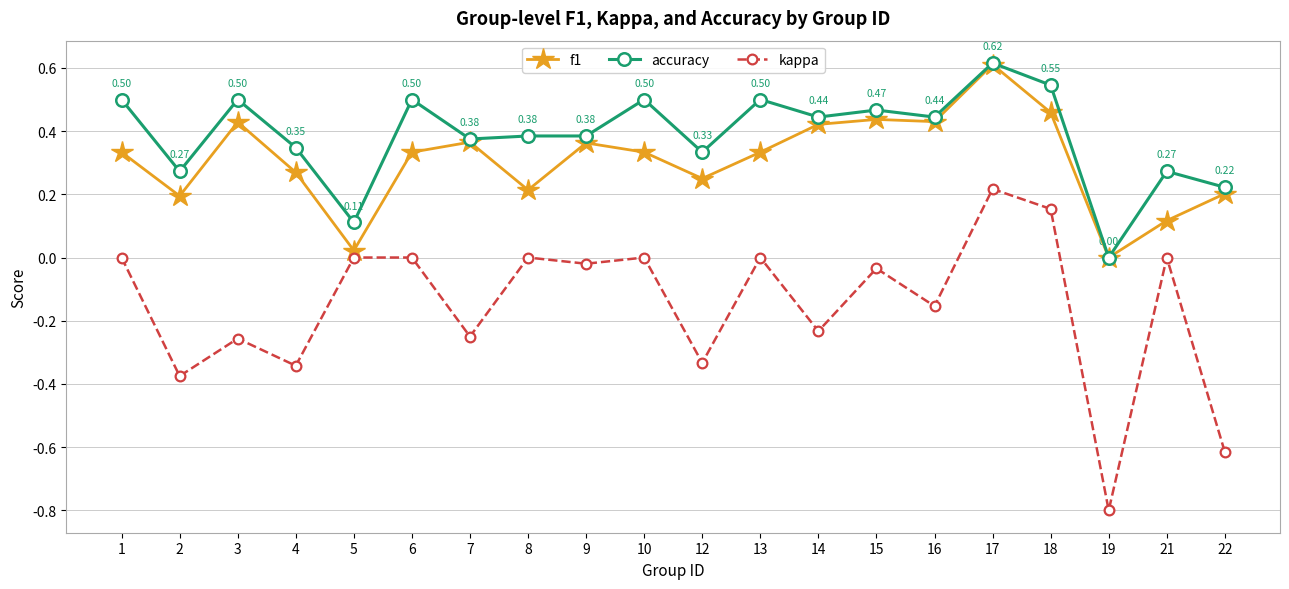

At which category does accuracy reach its first local valley?

2